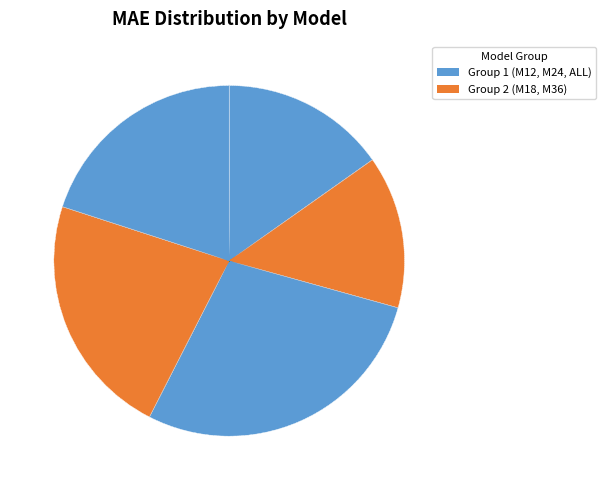

How many segments does this pie chart have?

5